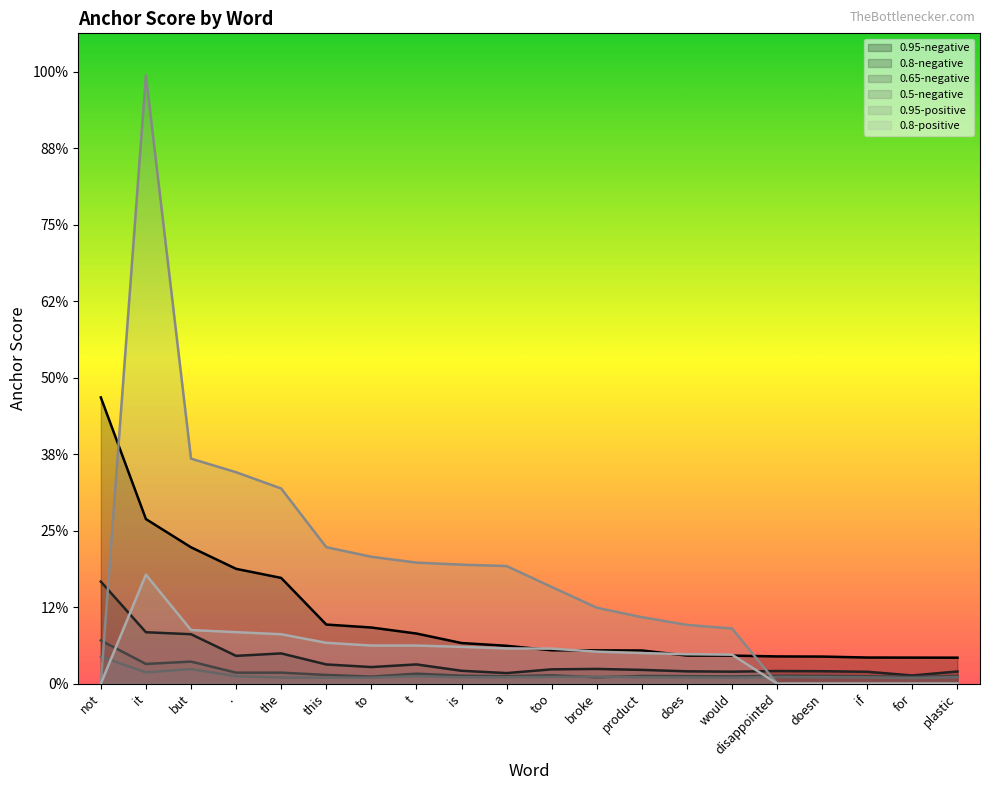

Rank the series by their maximum value, from highest to lowest.

0.95-positive, 0.95-negative, 0.8-positive, 0.8-negative, 0.65-negative, 0.5-negative